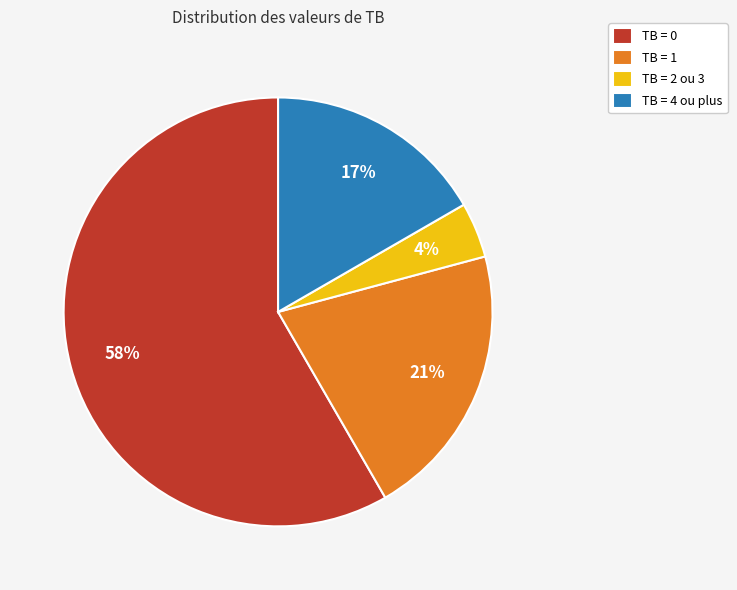

True or false: TB = 0 accounts for 67% of the total.

False